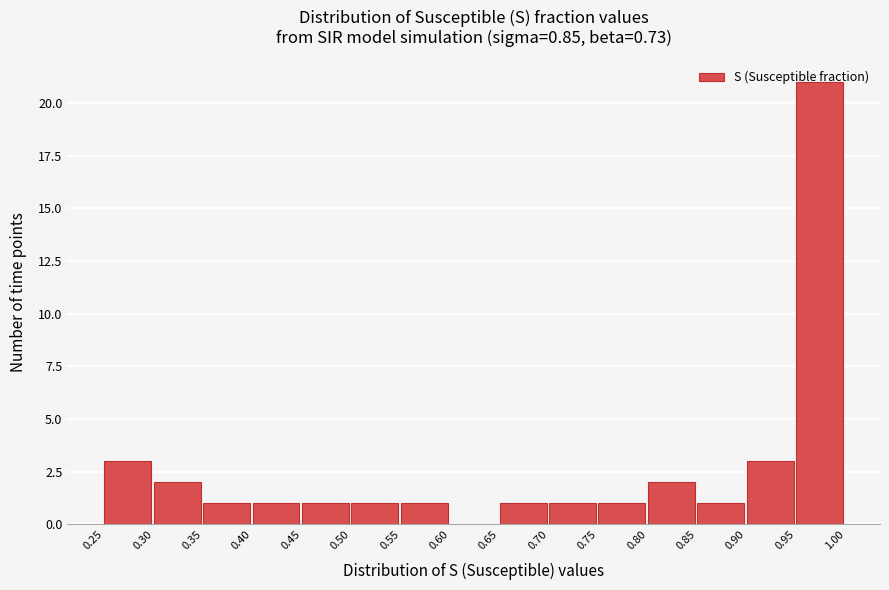

How tall is the bar that spans 0.30 to 0.35 on the x-axis? The values are not printed on the chart, so give them approximately, as read against the axis.

2